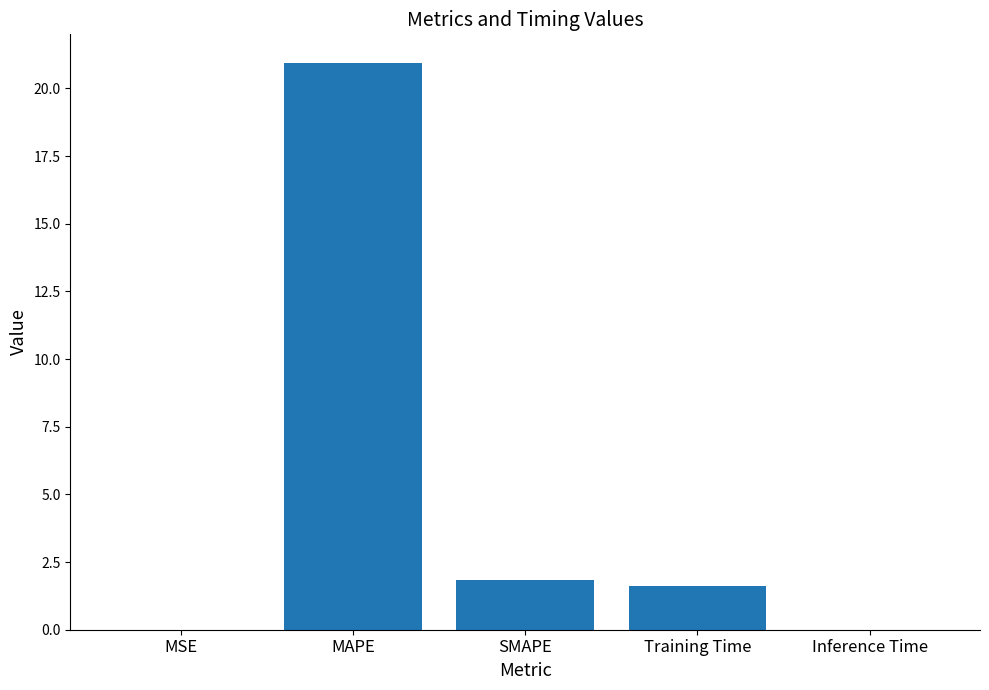

Where is the data nearest to the value 10?

SMAPE